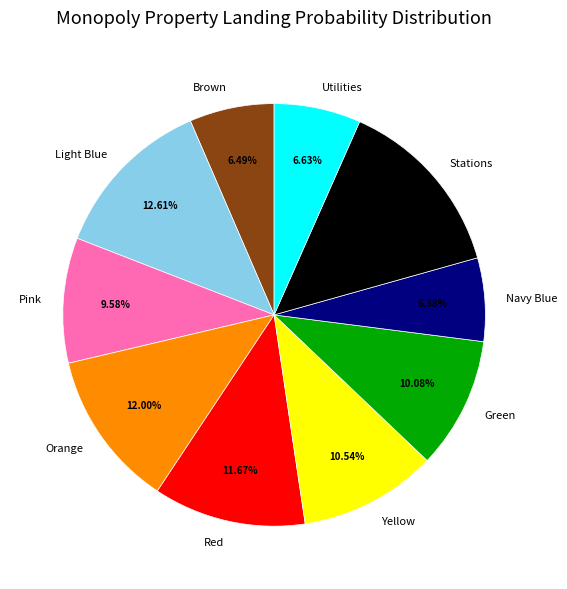

Count the number of slices in the pie.

10